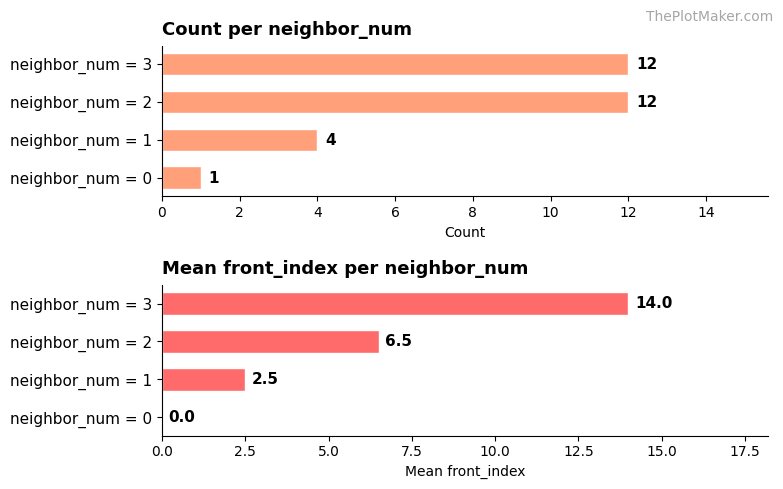

Which series has the largest range (max minus min)?

mean_front_index